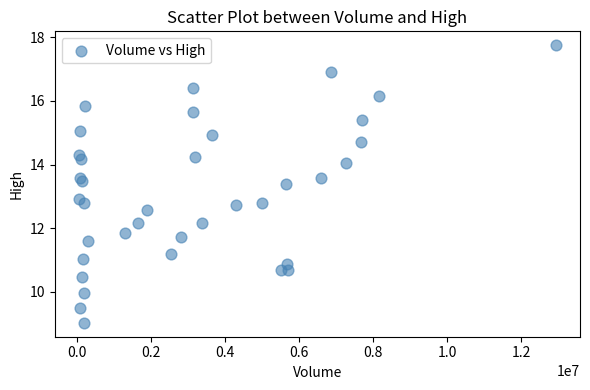

What is the range of X values (max minus min)?

12897316.0